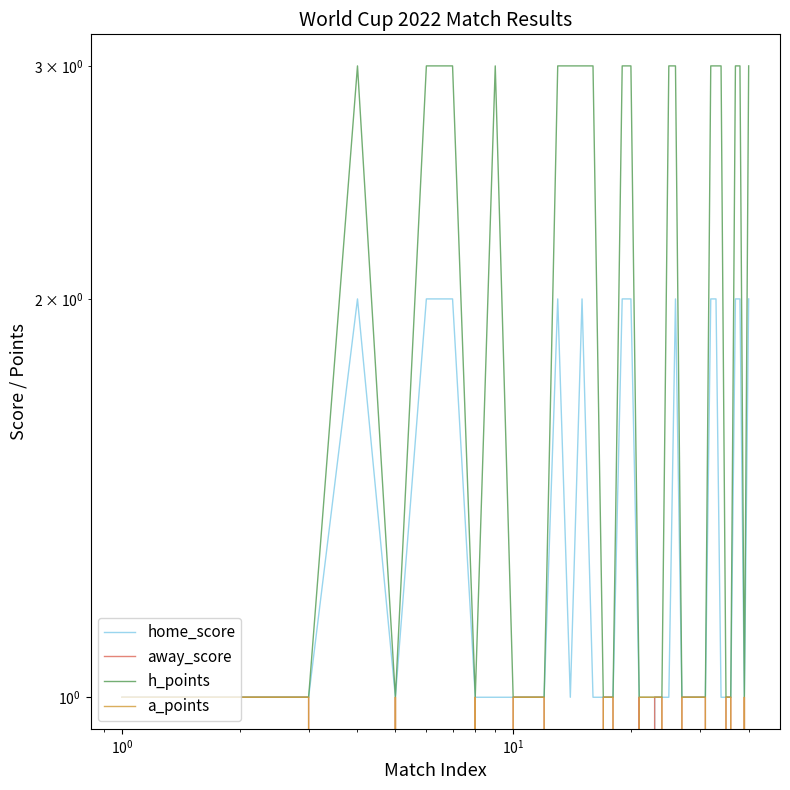

Which series has the largest range (max minus min)?

home_score